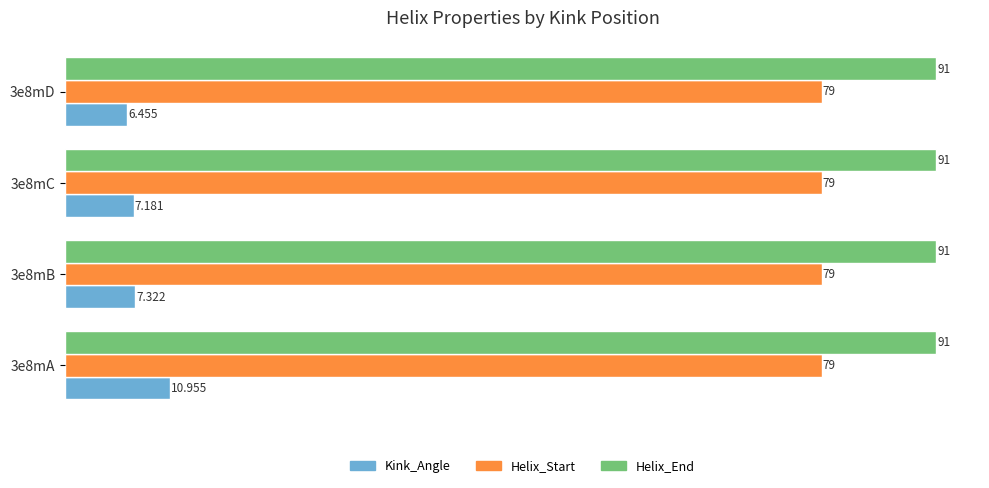

Which series has the largest total across all categories?

Helix_End